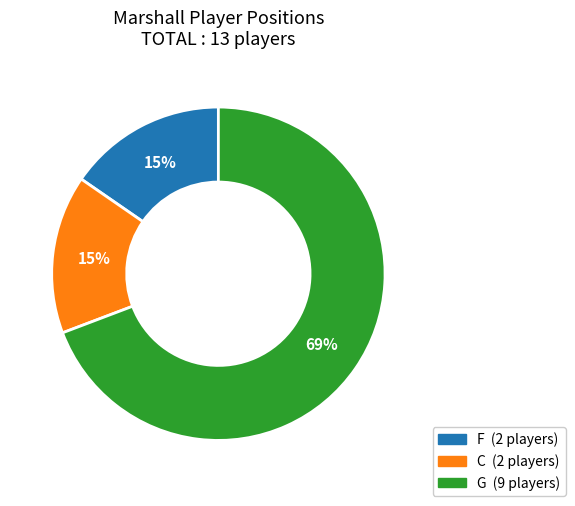

True or false: C accounts for 15% of the total.

True